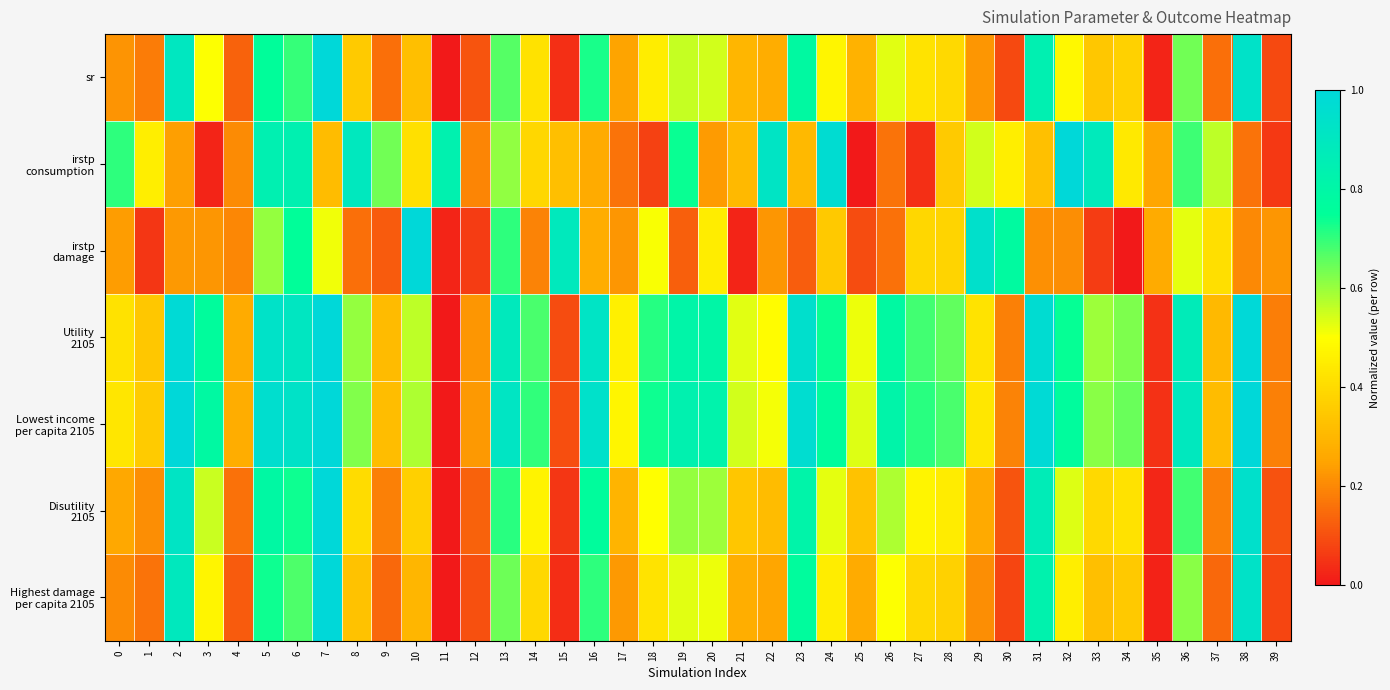

At which category does the chart reach its peak across all series?

7